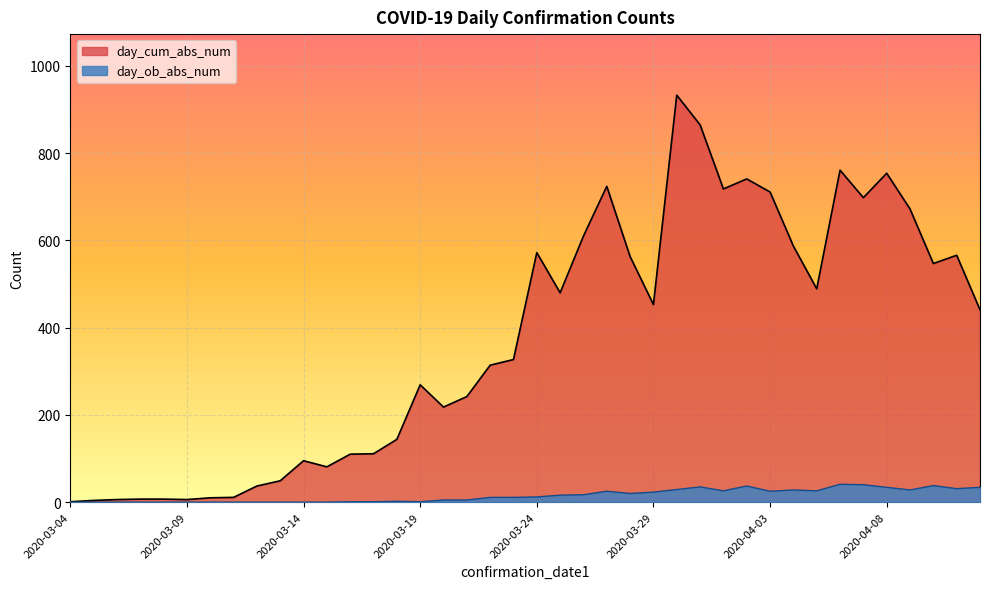

How many lines are shown in the chart?

2